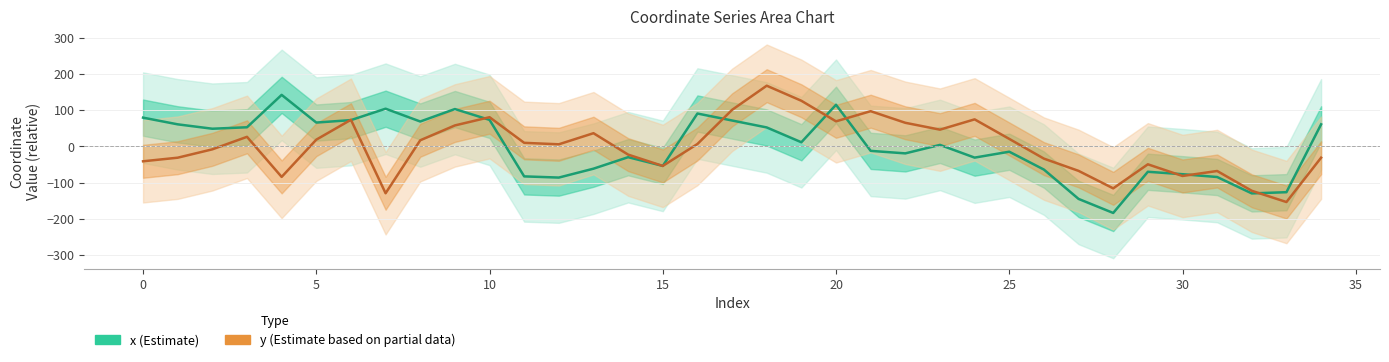

Reading left to right, what are all the values shown in this chart?

x (Estimate): 79.3	60.8	48.7	52.7	142.2	65.7	72.5	104.0	68.6	103.1	73.1	-83.1	-86.3	-61.8	-30.0	-54.1	90.7	71.4	52.2	11.3	114.9	-12.5	-19.5	4.0	-31.2	-14.9	-64.3	-145.3	-184.2	-70.3	-77.0	-84.8	-130.1	-126.7	60.8
y (Estimate based on partial data): -41.3	-31.4	-8.3	26.3	-84.5	18.5	73.4	-129.7	16.7	57.8	80.5	9.7	5.6	36.3	-22.9	-54.1	6.5	100.8	167.6	125.9	69.1	97.1	65.1	46.1	74.5	20.5	-34.0	-67.8	-116.1	-49.7	-81.9	-68.1	-122.9	-153.9	-31.4